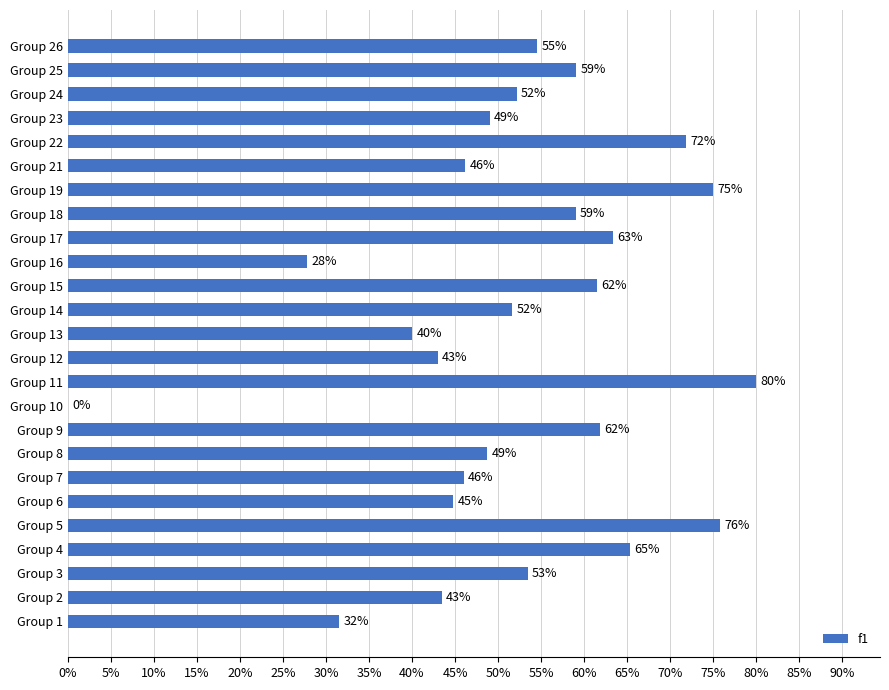

Are the bars horizontal?

Yes